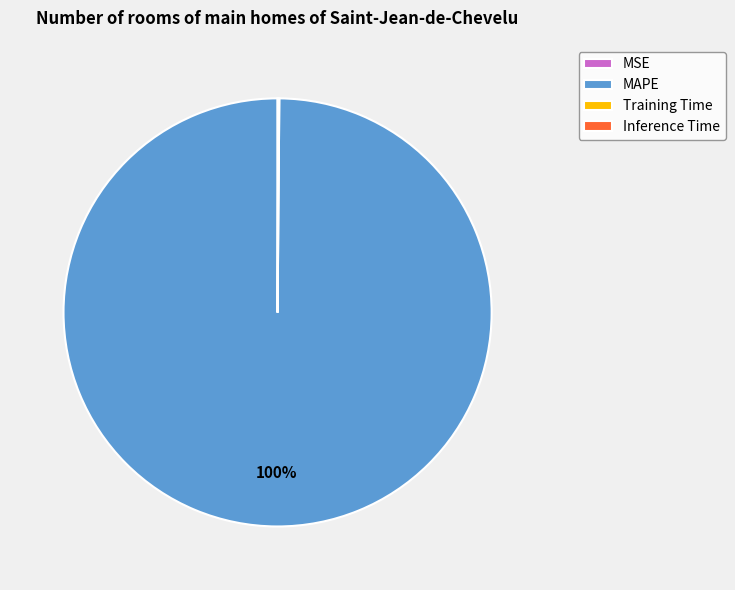

To the nearest percent, what portion does MAPE represent?

100%